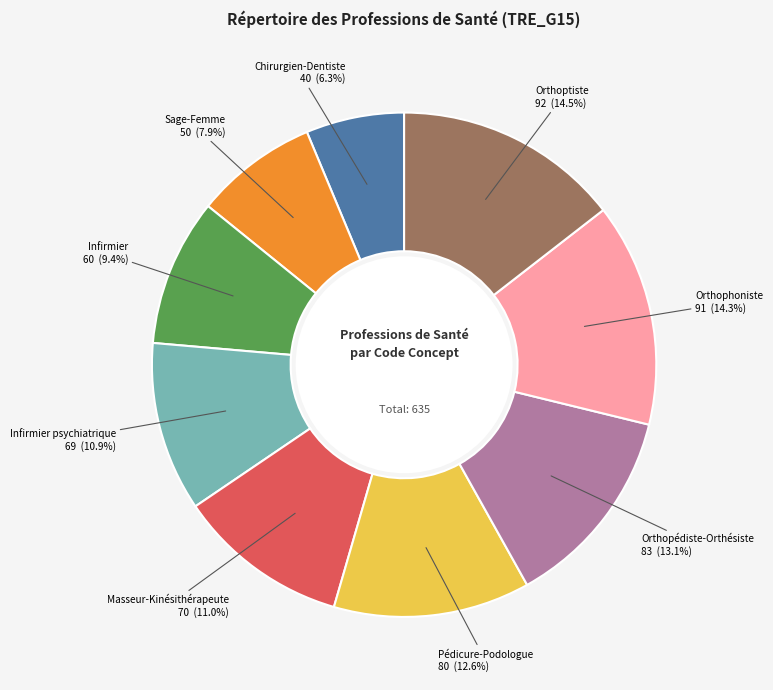

Is it true that Orthopédiste-Orthésiste is 13% of the pie?

True